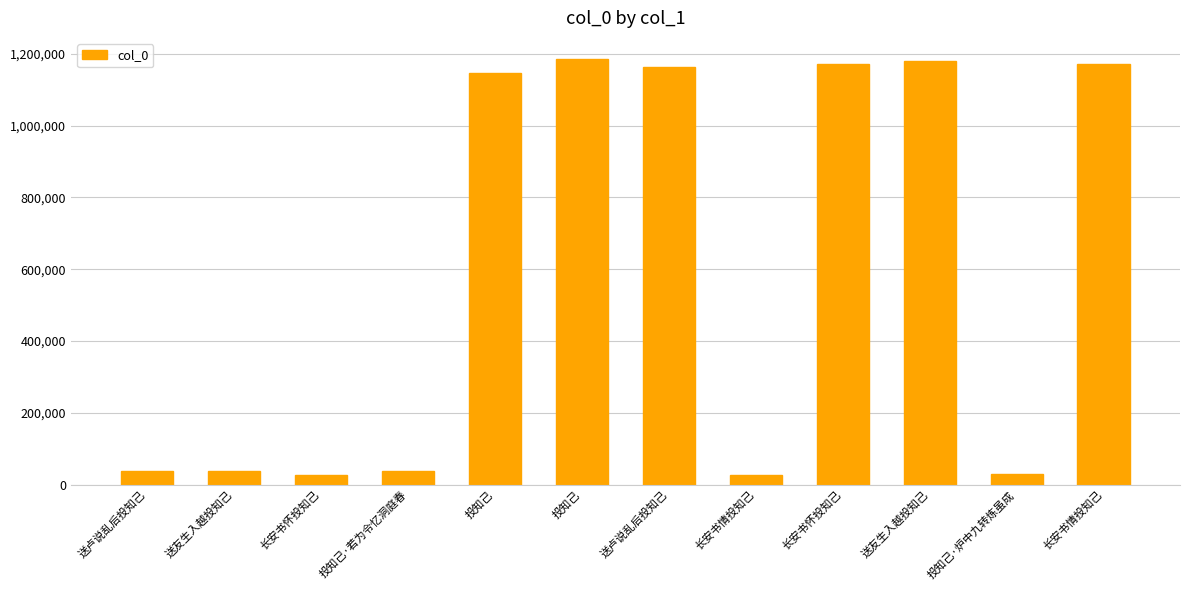

What is the greatest value displayed?

1185133